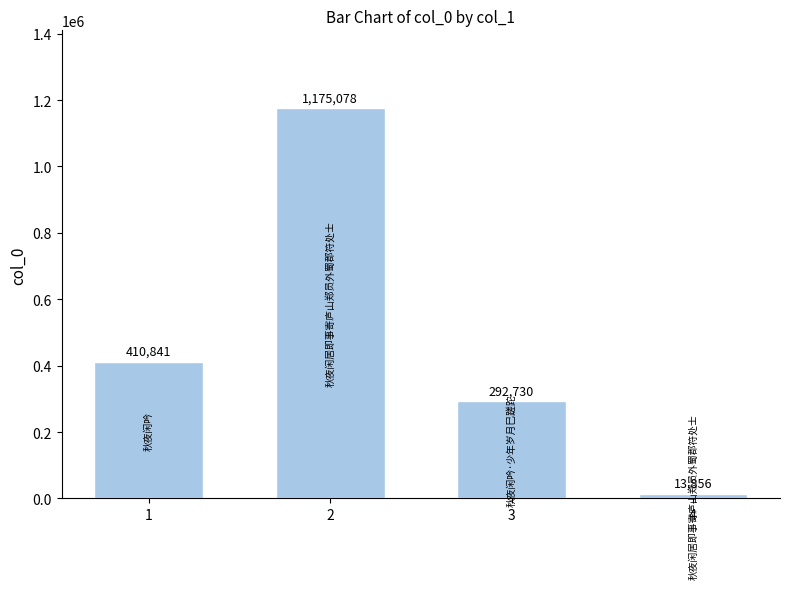

Rank the categories by value from lowest to highest.

4, 3, 1, 2